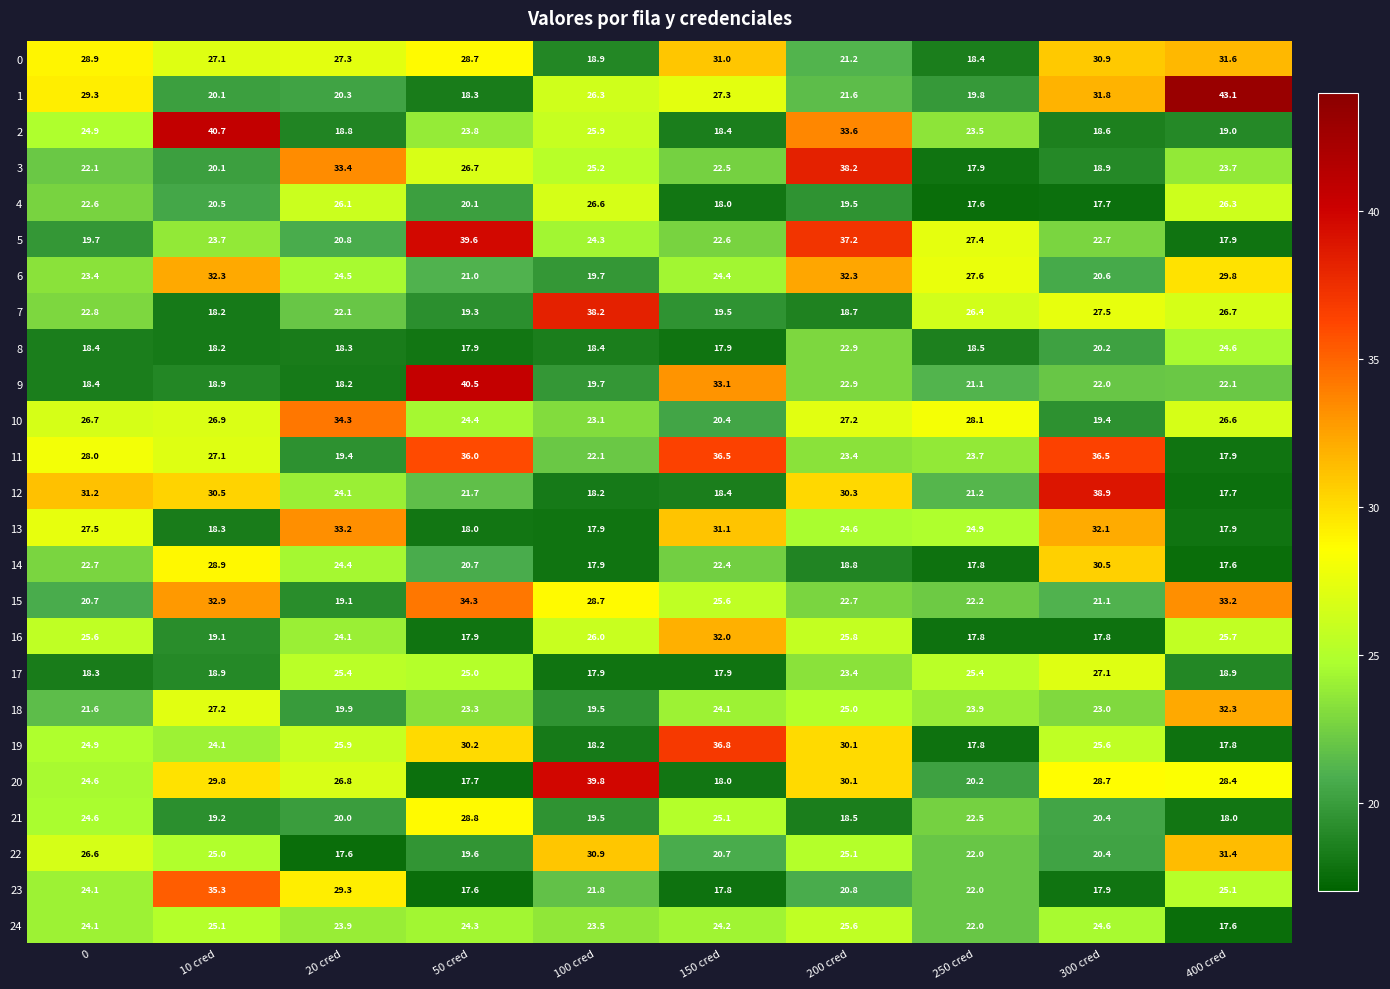

Rank the categories by 9 value from highest to lowest.

50 cred, 150 cred, 200 cred, 400 cred, 300 cred, 250 cred, 100 cred, 10 cred, 0, 20 cred